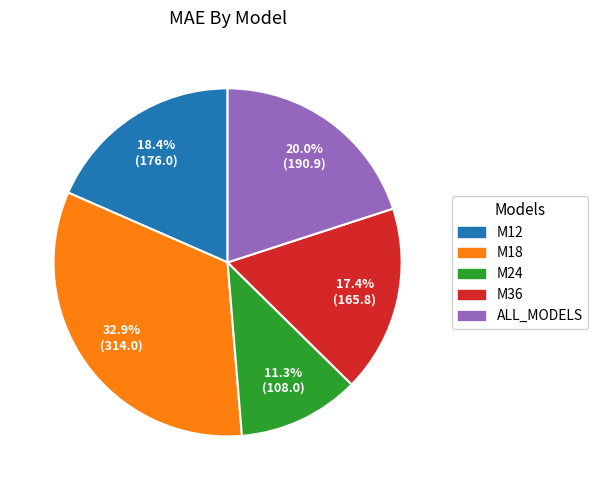

How many segments does this pie chart have?

5